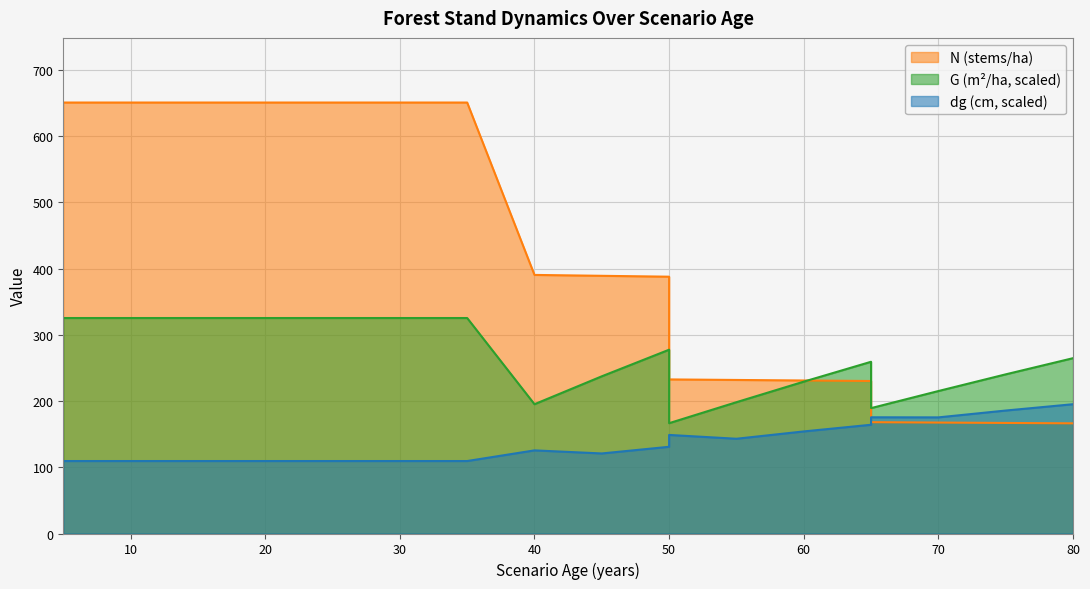

Rank the series by their maximum value, from lowest to highest.

dg, G, N